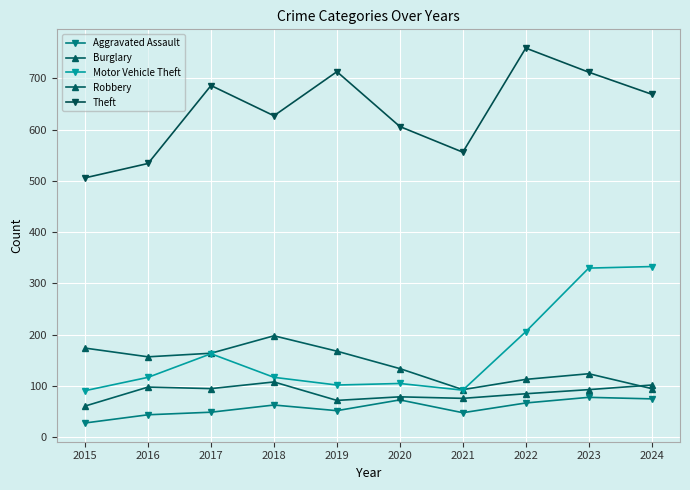

Is the value of Burglary at 2017 greater than the value of Theft at 2017?

No